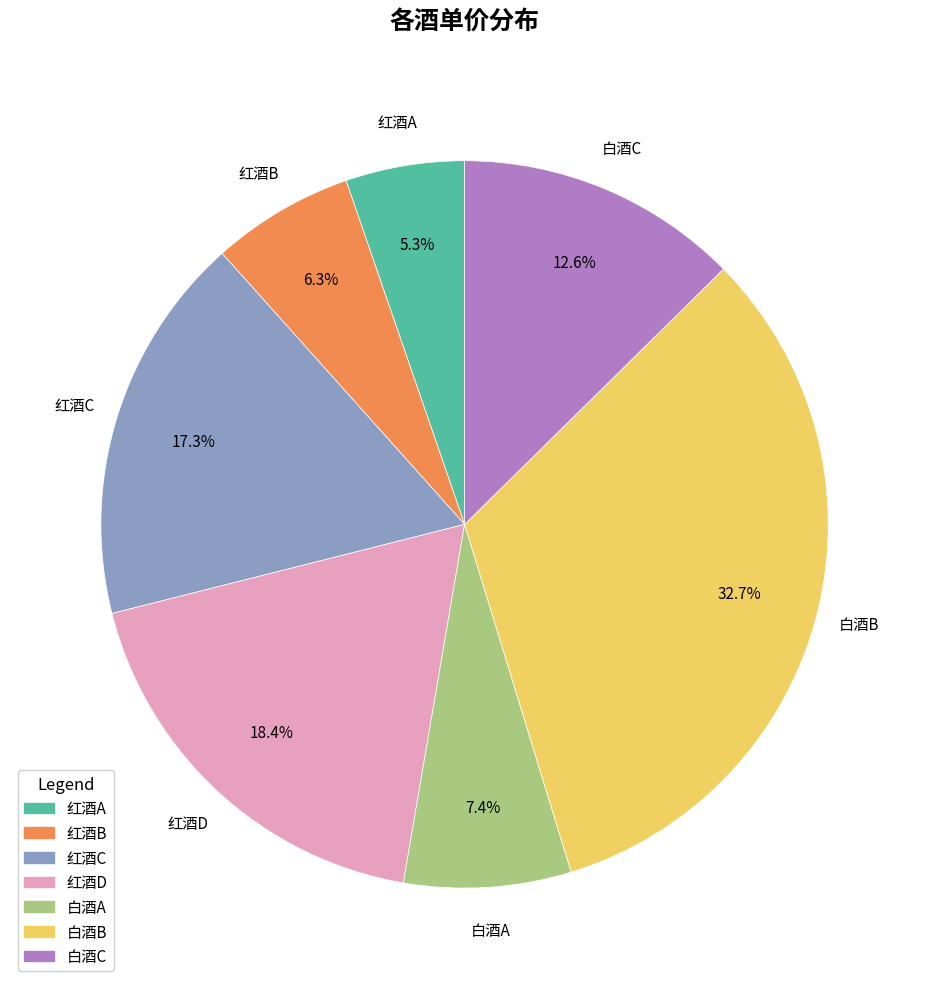

Rank the categories by value from highest to lowest.

白酒B, 红酒D, 红酒C, 白酒C, 白酒A, 红酒B, 红酒A